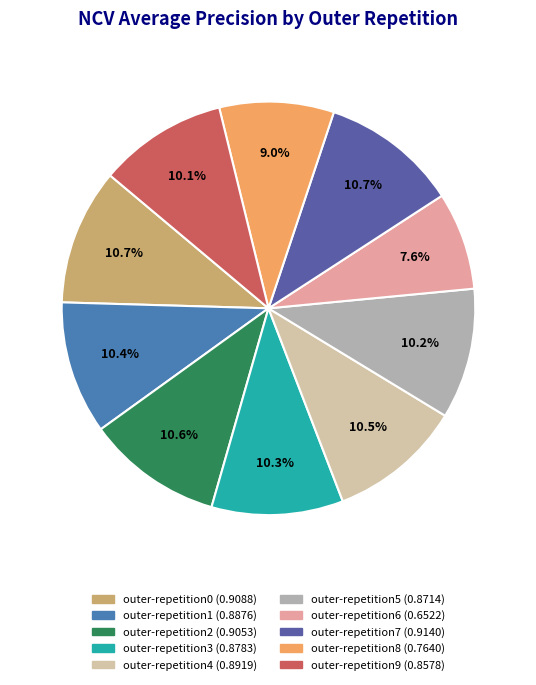

To the nearest percent, what is the difference between the largest and smallest slice percentages?

3%